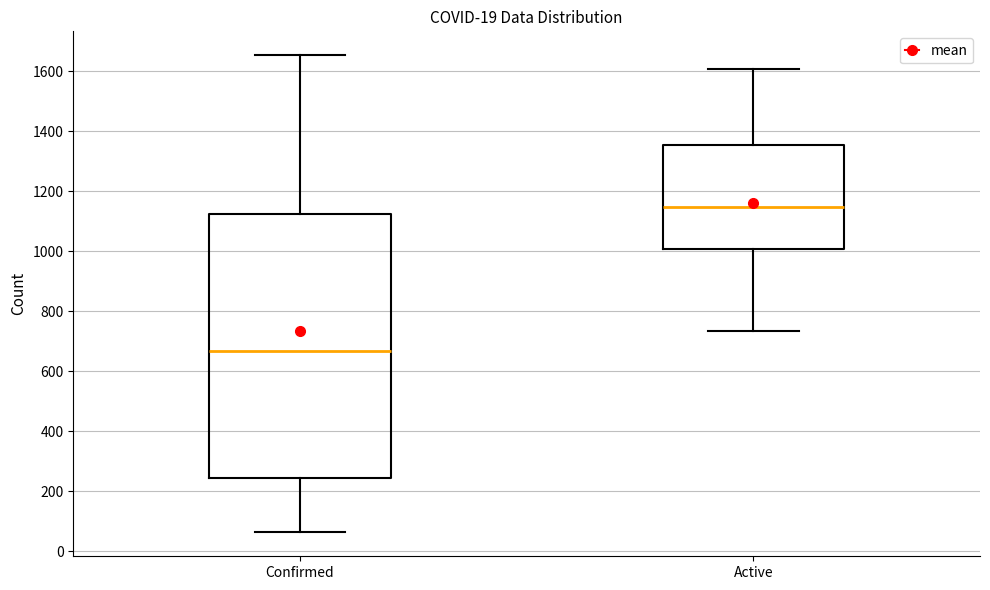

Comparing the boxes themselves (not the whiskers), which one is the tallest?

Confirmed